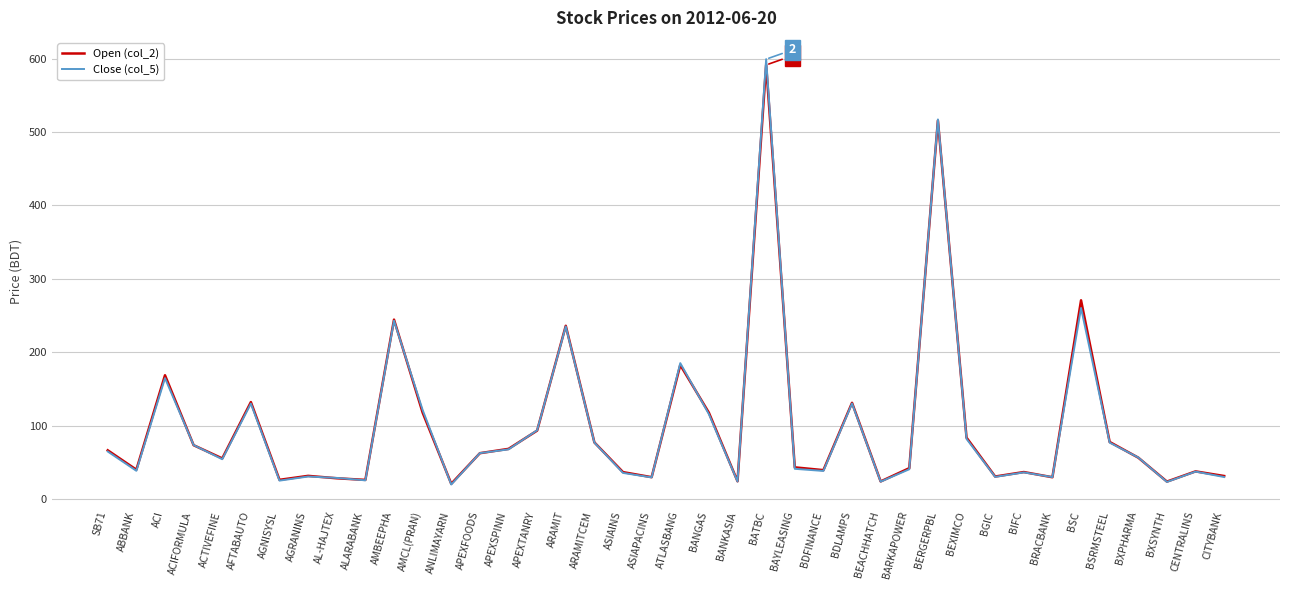

The value of Open (col_2) at BXPHARMA is 76.9. True or false?

False